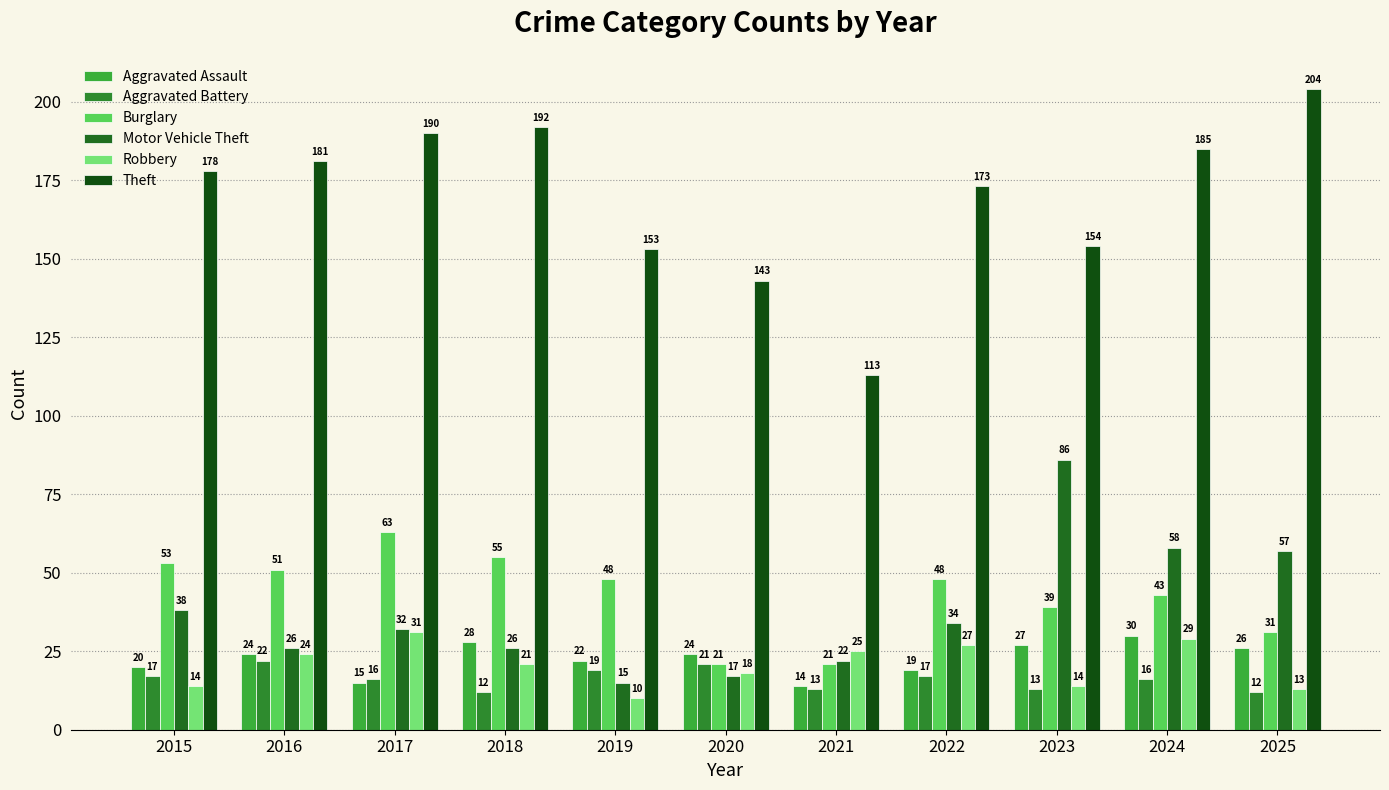

At how many categories does at least one series exceed 18?

11